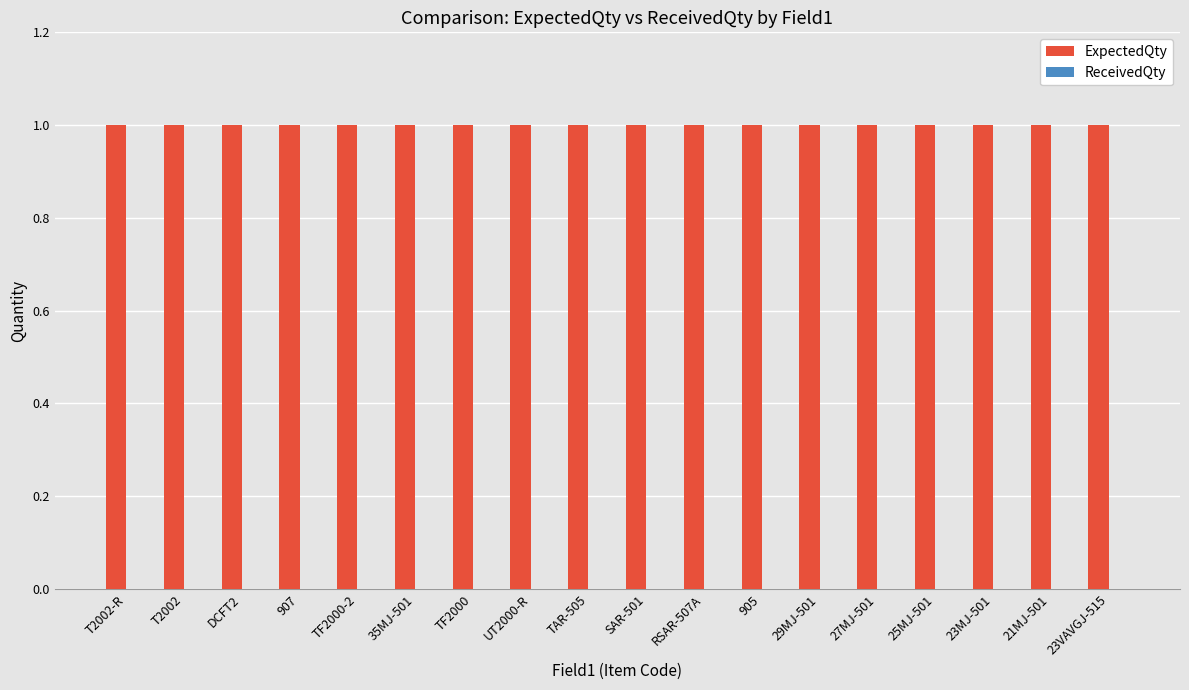

What position from the right is TAR-505?

10